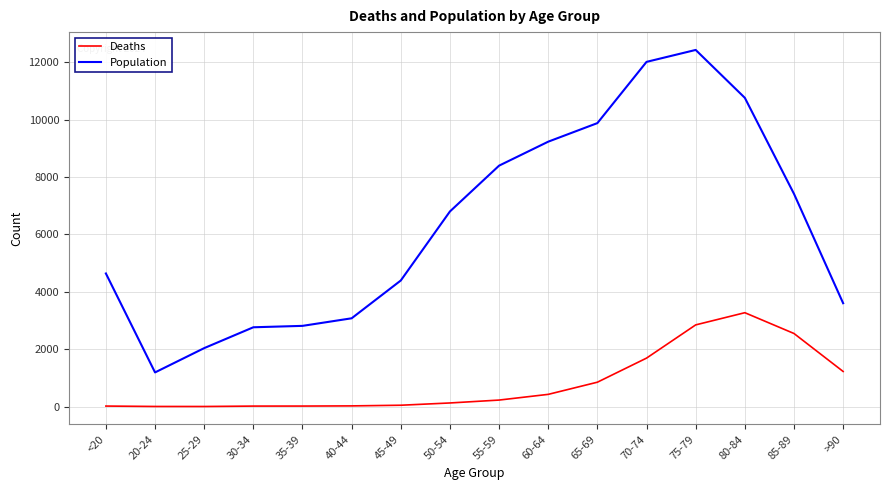

True or false: Population has a value of 1191 at 20-24.

True